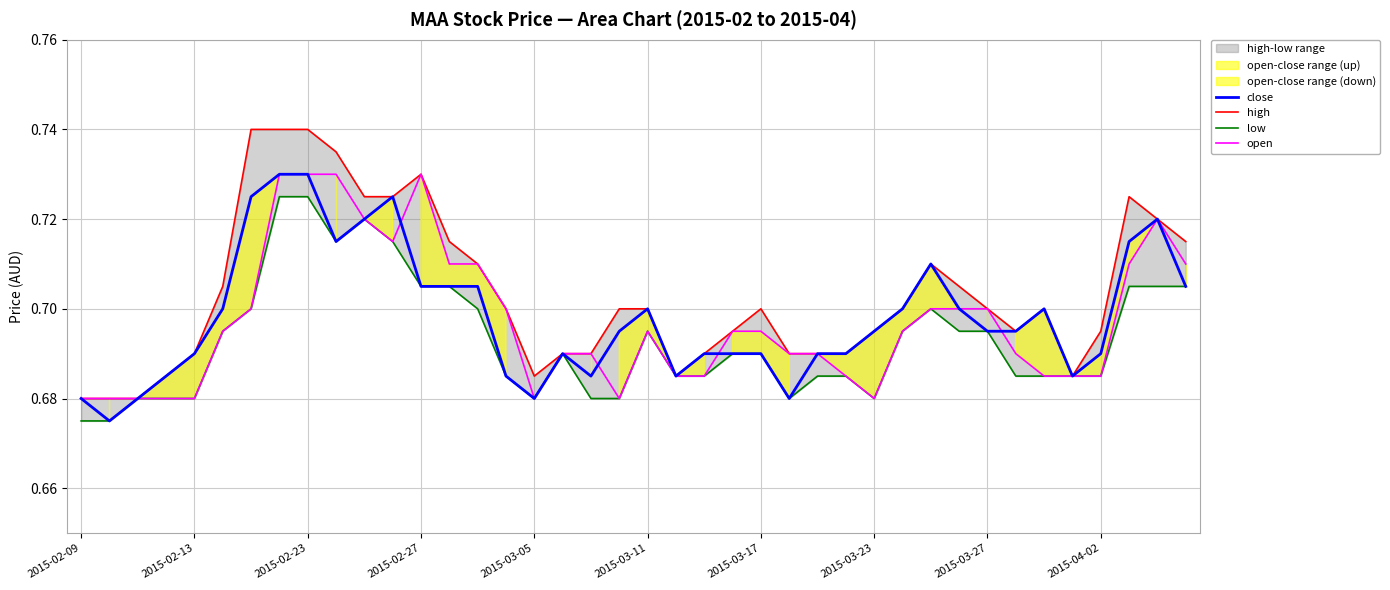

True or false: open and high cross at least once.

False